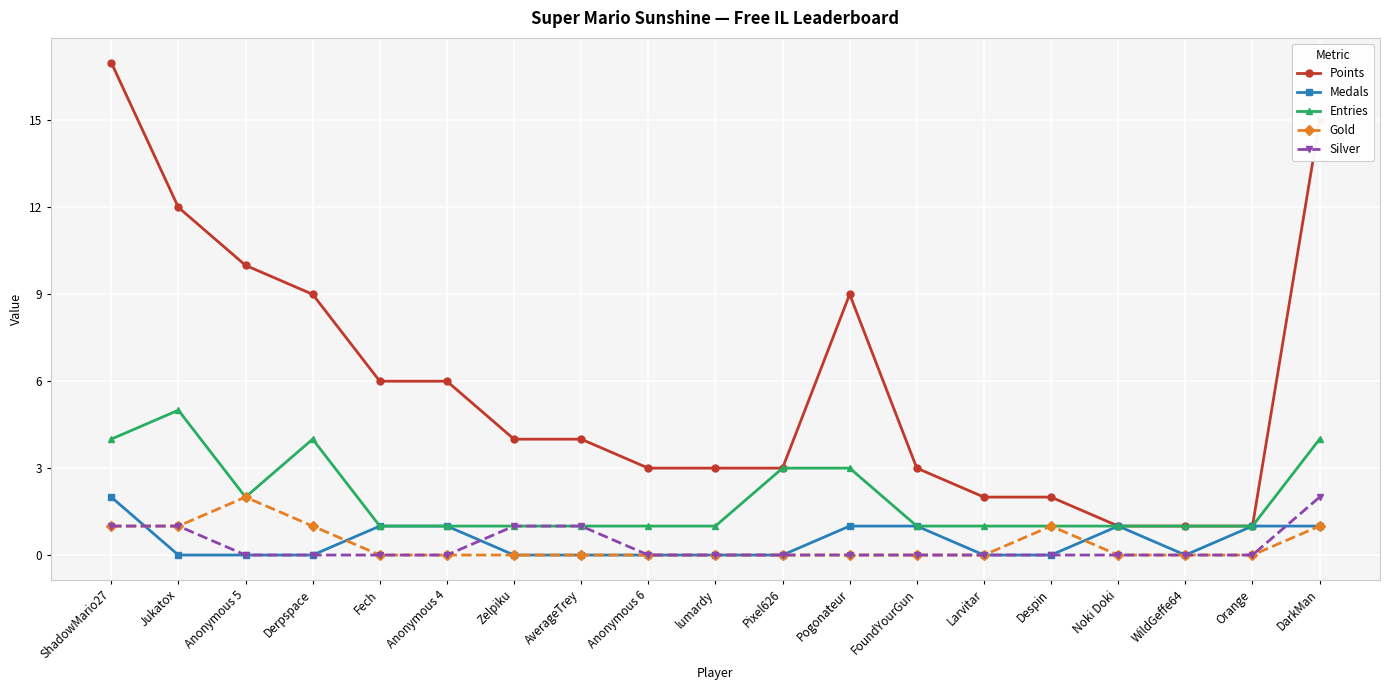

Which series has the largest total across all categories?

Points